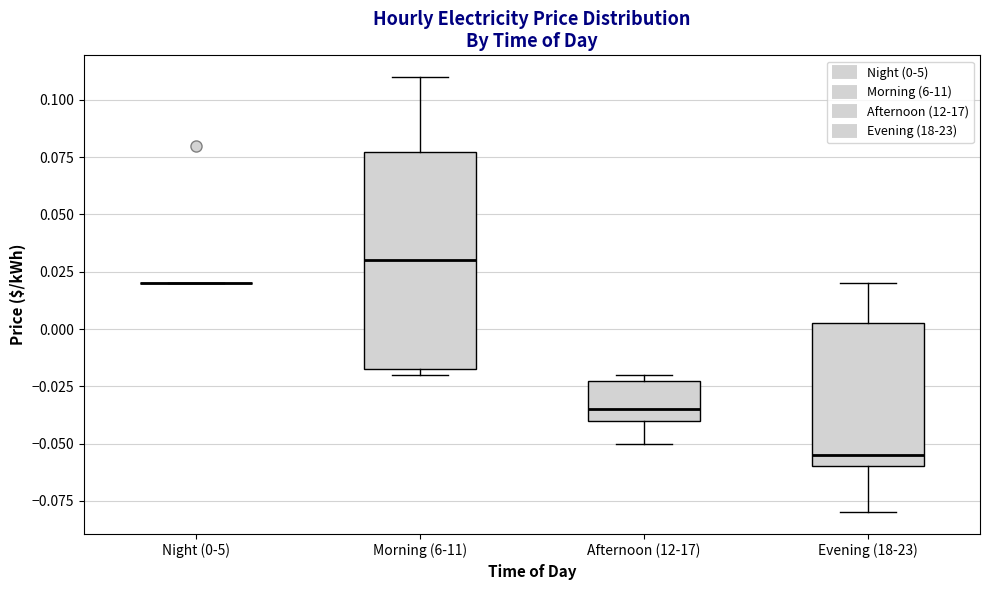

Where is the upper edge of the box for Evening (18-23) on the y-axis? The values are not printed on the chart, so give them approximately, as read against the axis.

0.005